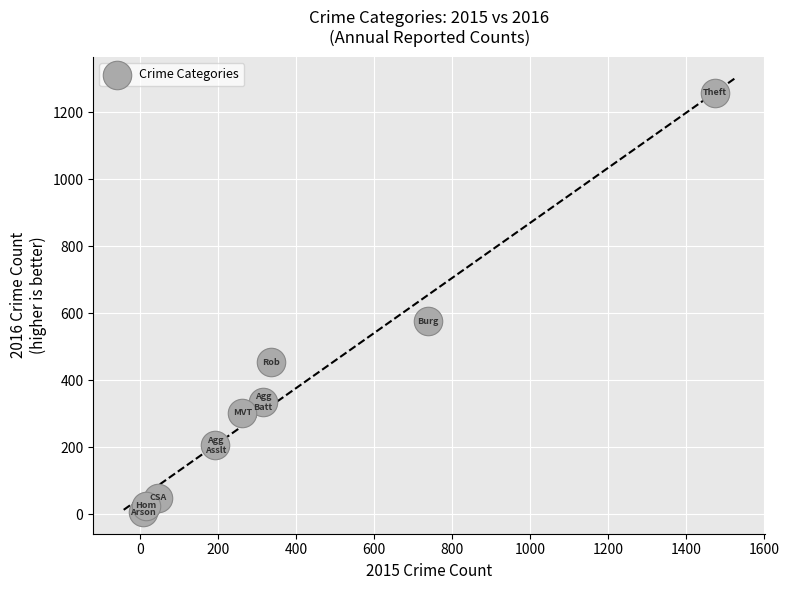

What is the average Y value?

358